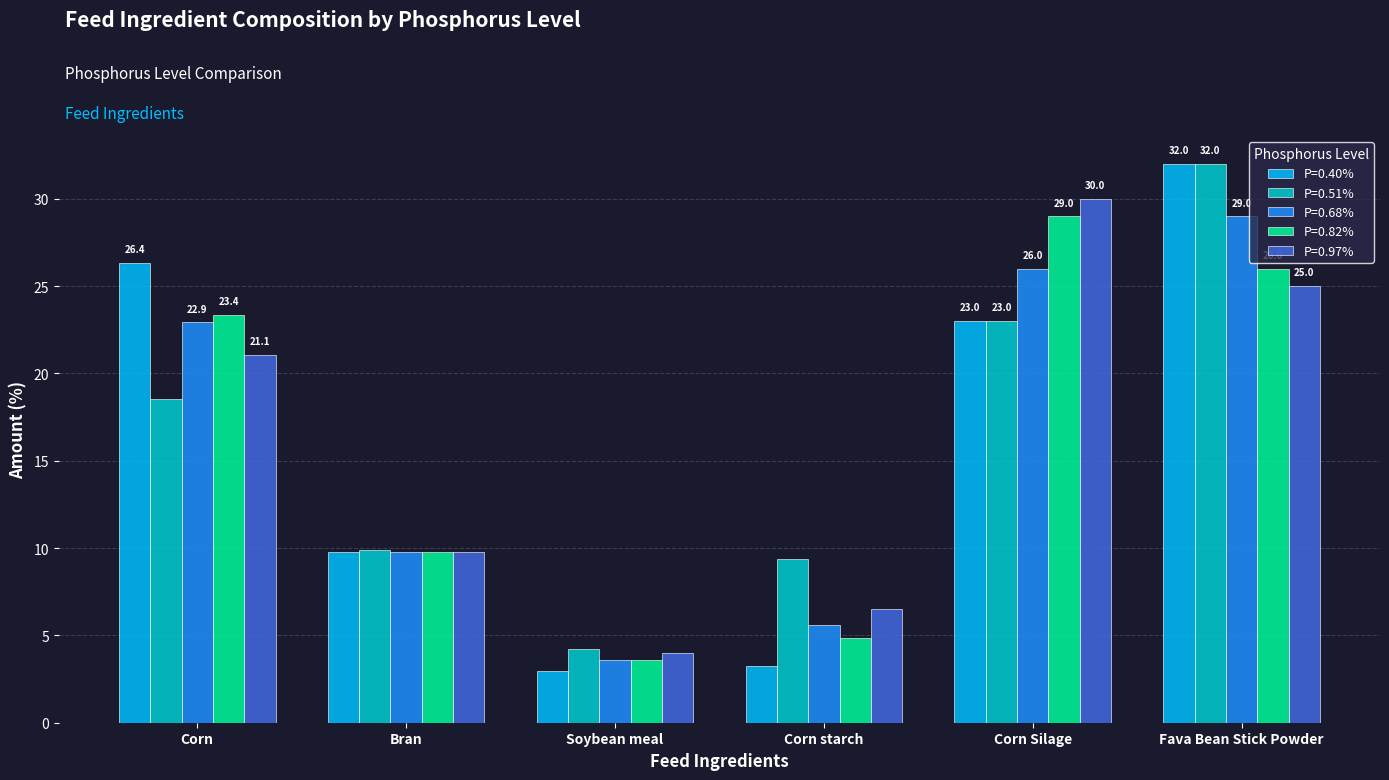

At which label is P=0.40% closest to 17?

Corn Silage